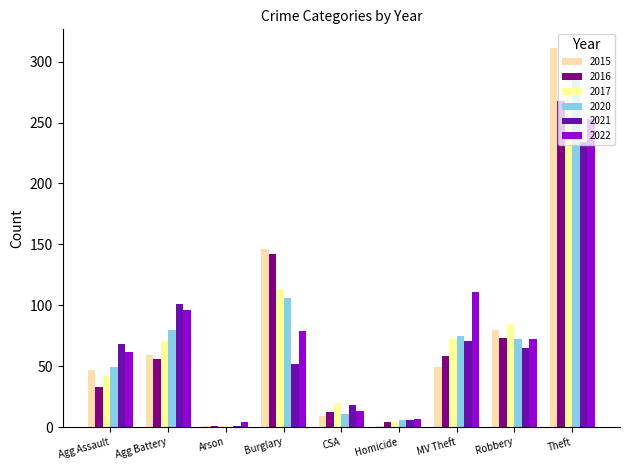

How many categories are shown in the chart?

9